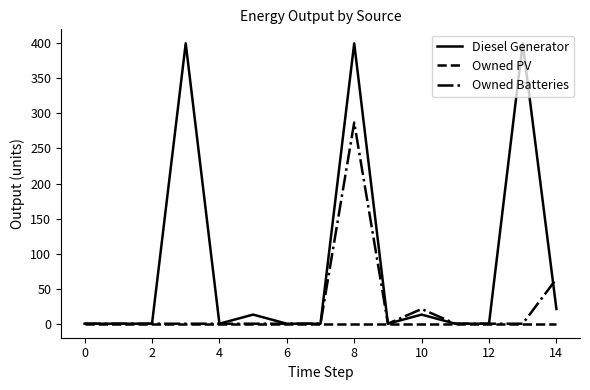

Which series has the widest spread of values?

Diesel Generator